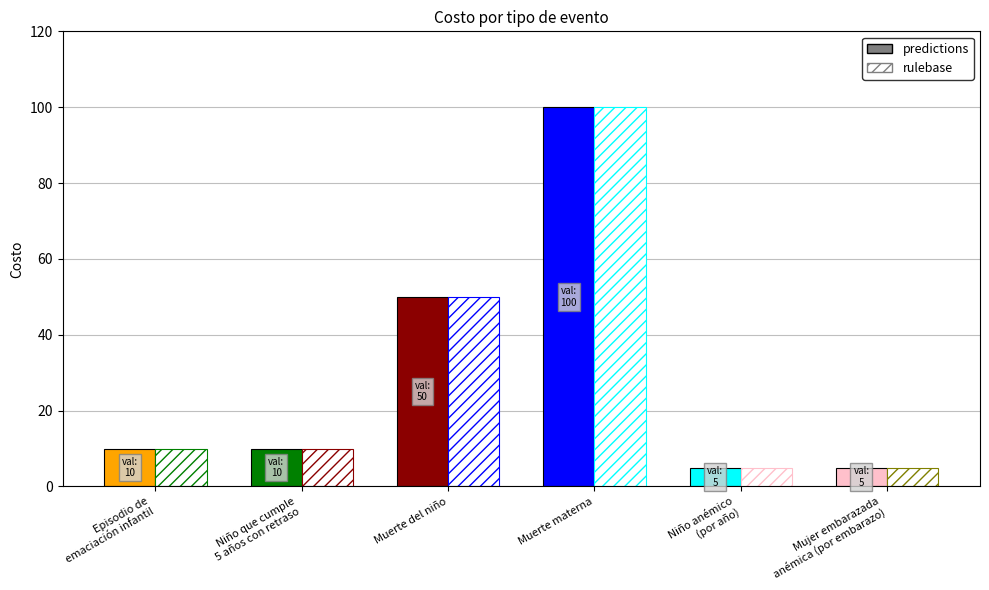

Does the chart contain any negative values?

No